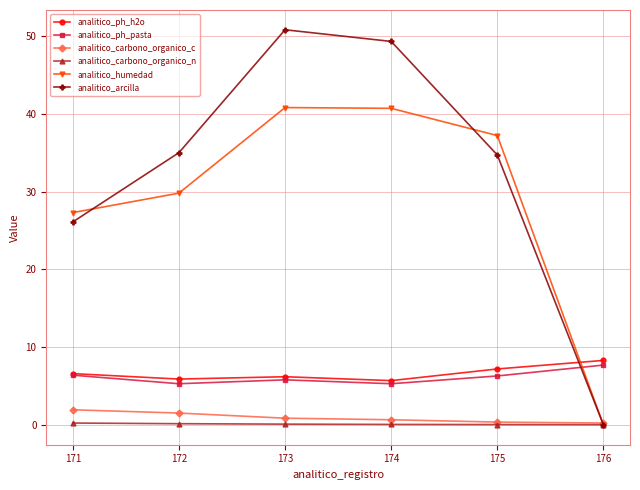

Where do analitico_humedad and analitico_ph_pasta first cross each other?

175 and 176